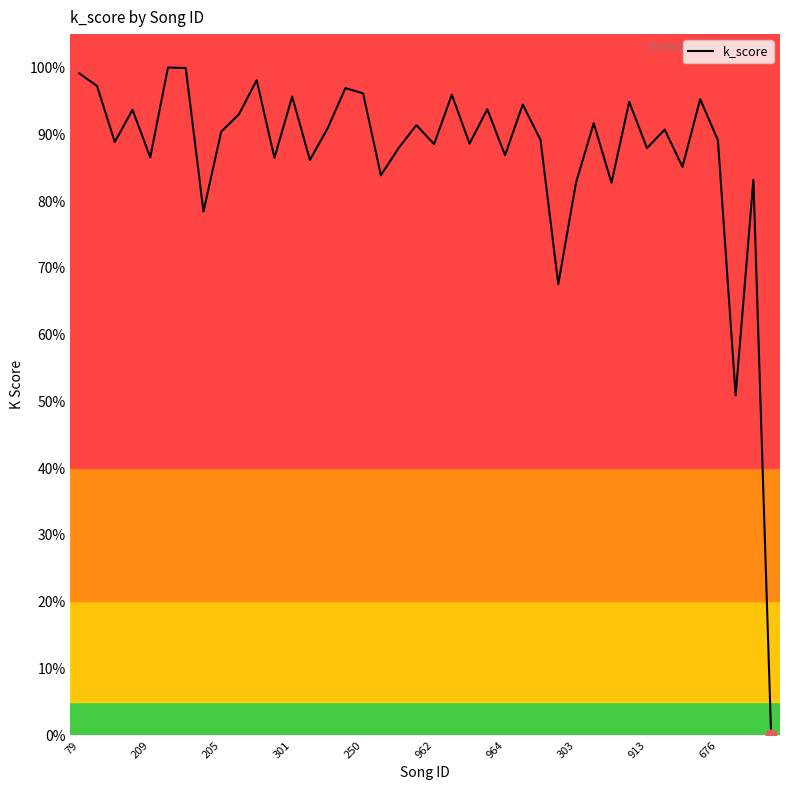

What is the difference between the maximum and minimum values?

100.0